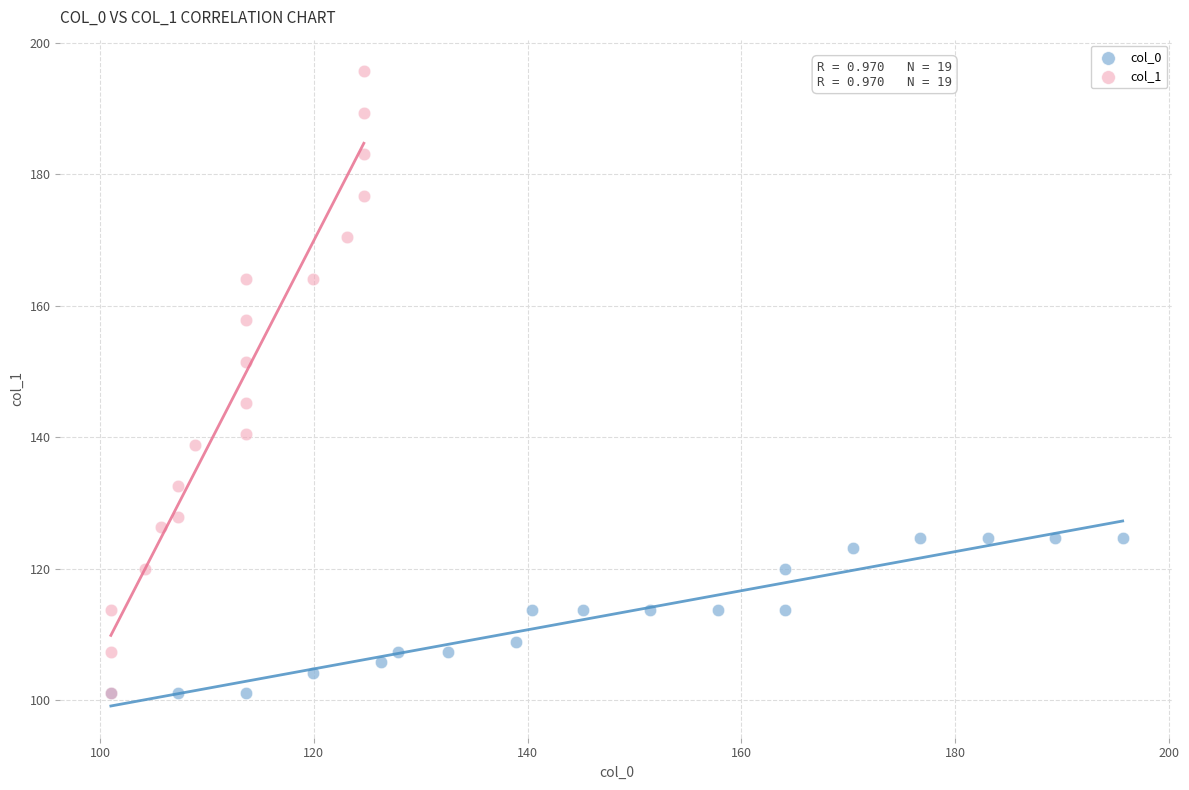

Which series reaches the maximum Y coordinate?

col_1